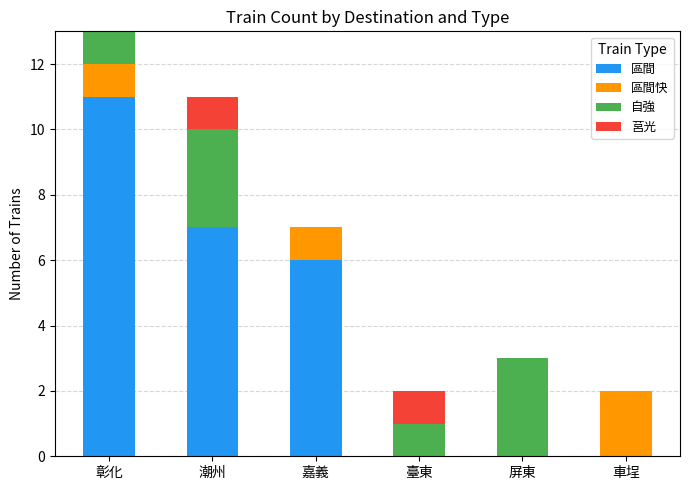

True or false: 區間 has a value of 0 at 臺東.

True